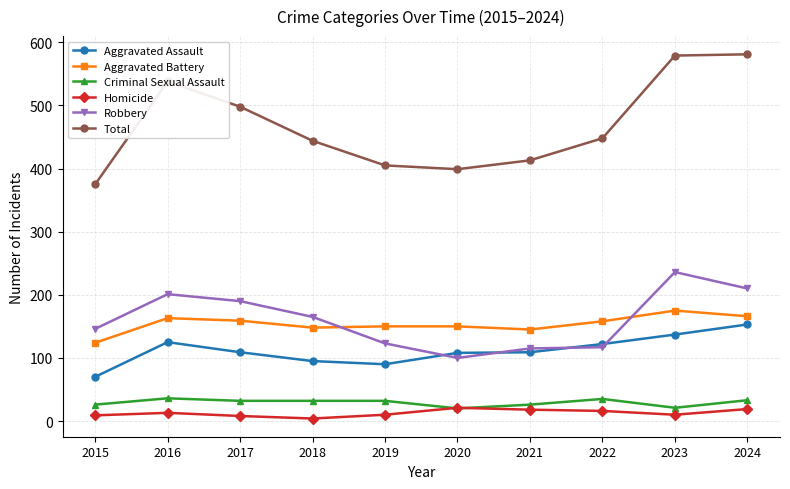

True or false: Homicide and Aggravated Assault cross at least once.

False